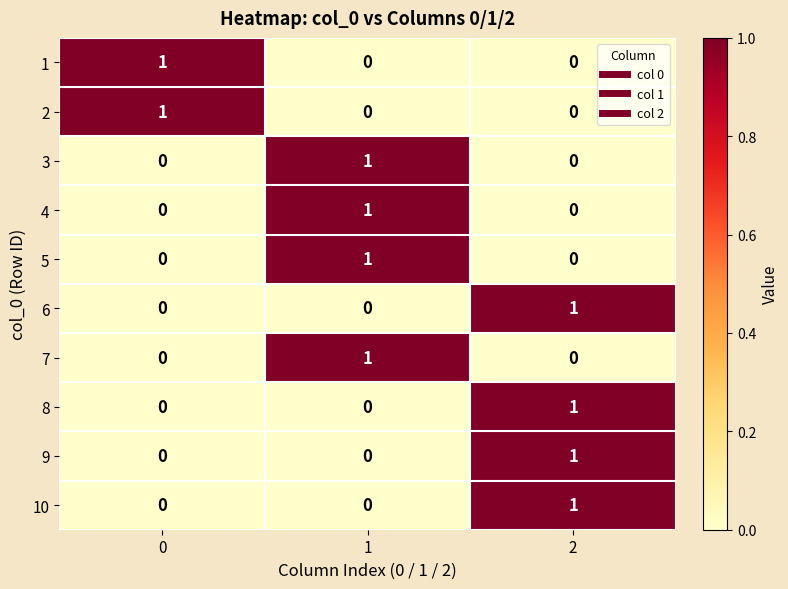

True or false: 4 has a value of 1 at 1.

True